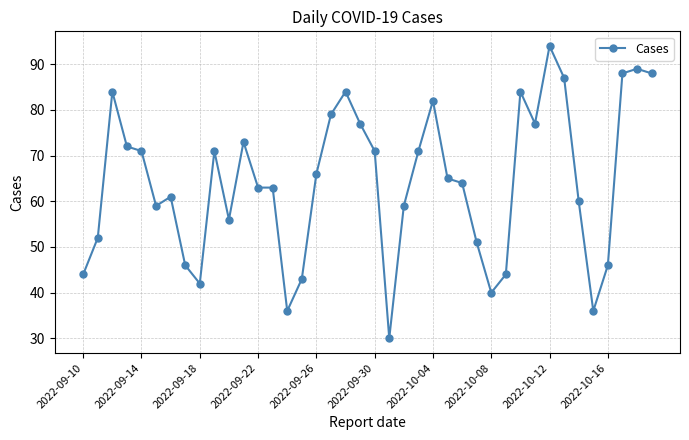

What is the average value?

64